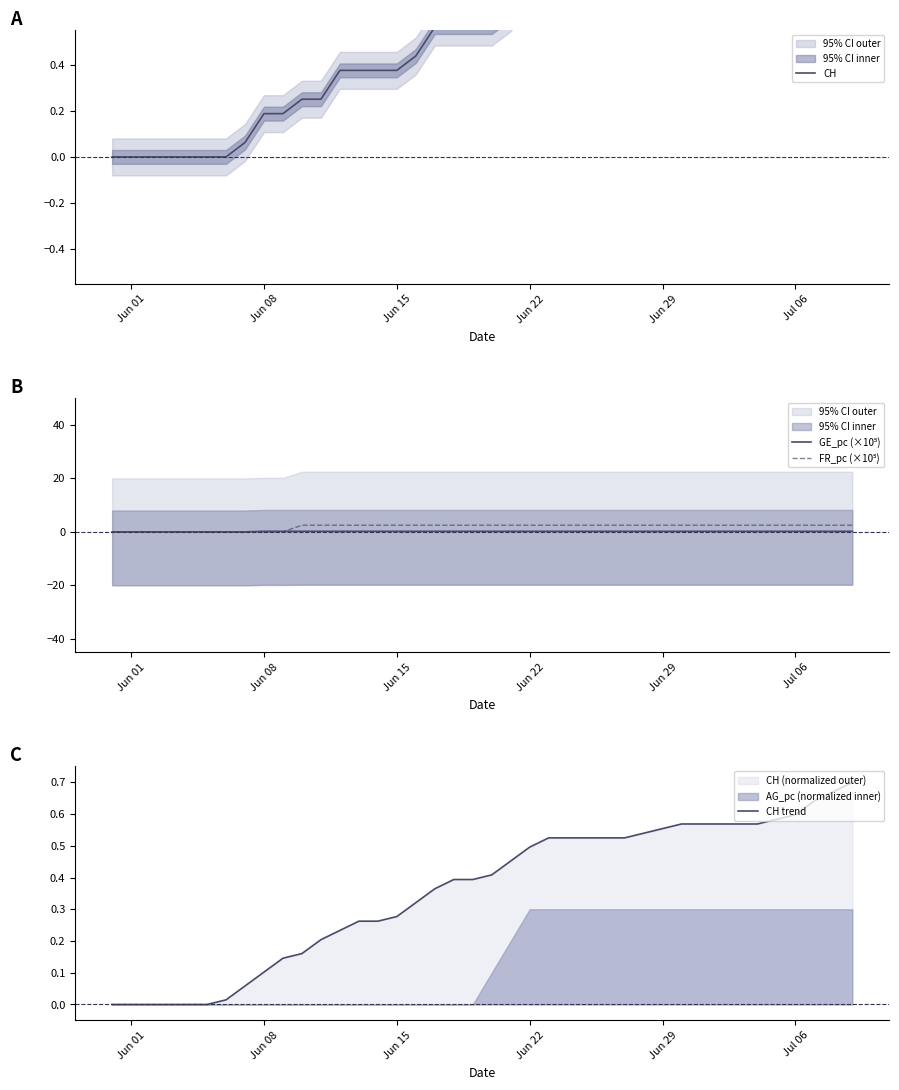

The CH series shows 0.2 at 26. True or false?

False